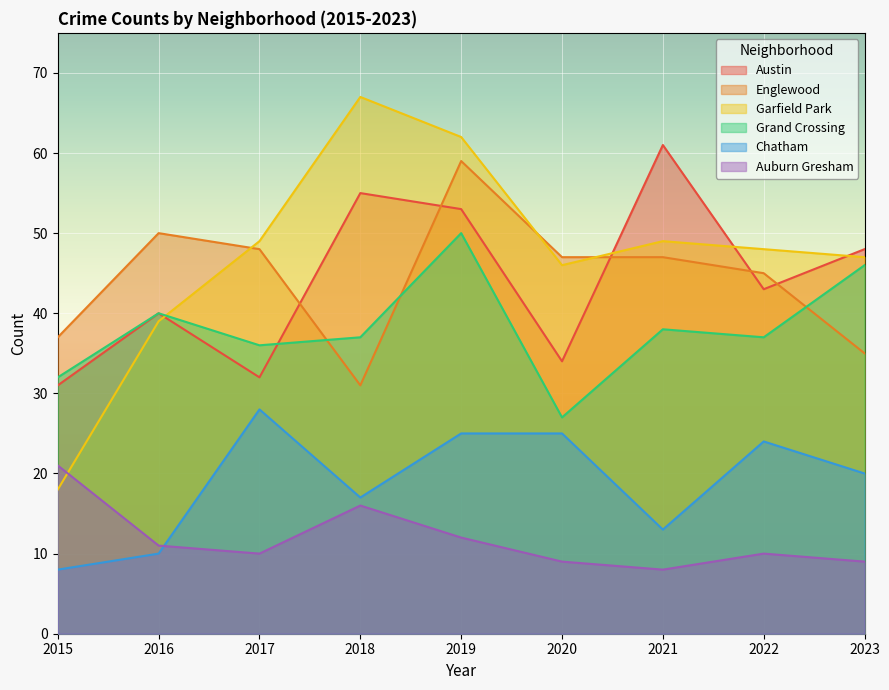

True or false: Grand Crossing has more than 1 points higher than both neighbors.

True